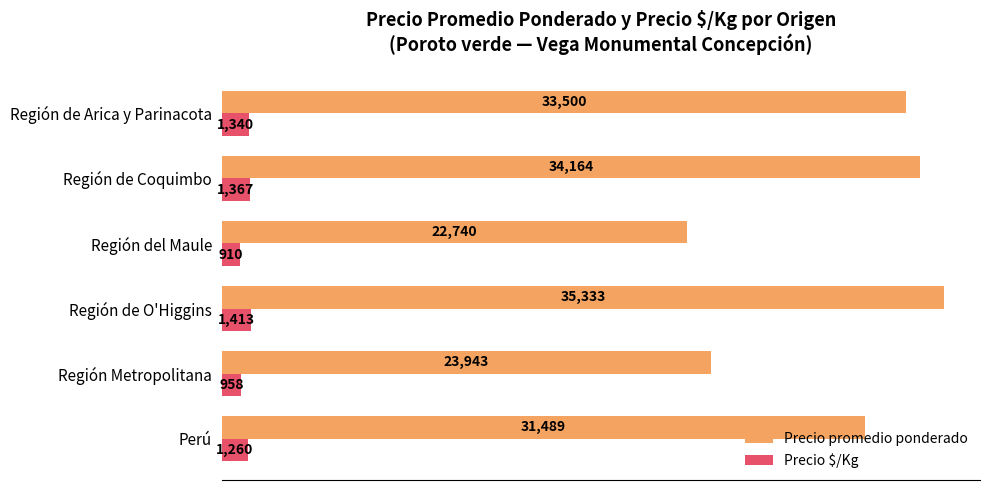

At which category is the sum across all series the highest?

Región de O'Higgins